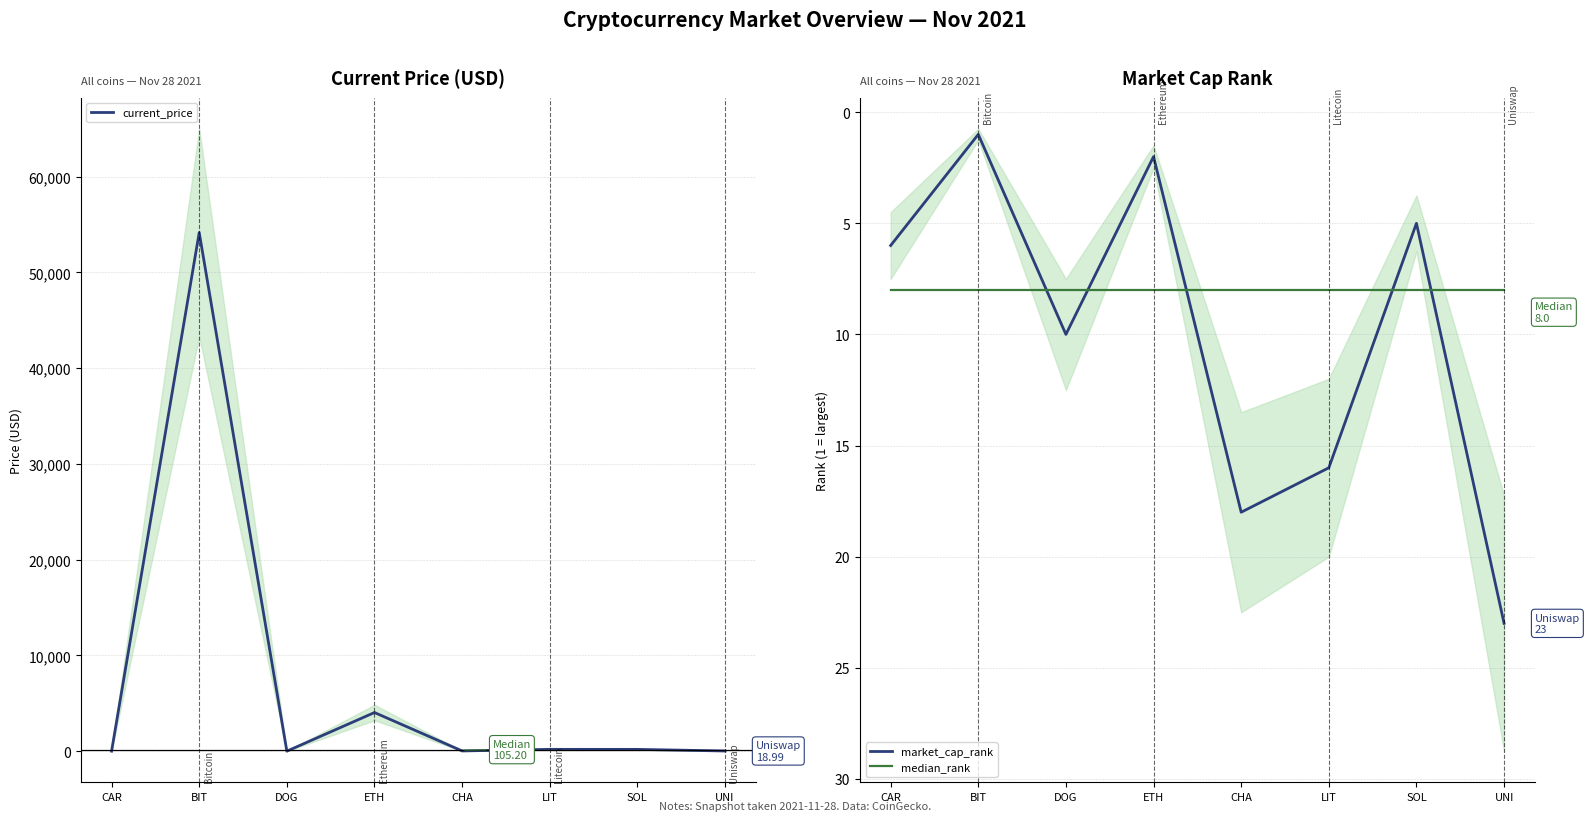

At BIT, list the series in order from largest to smallest.

current_price, median_rank, market_cap_rank